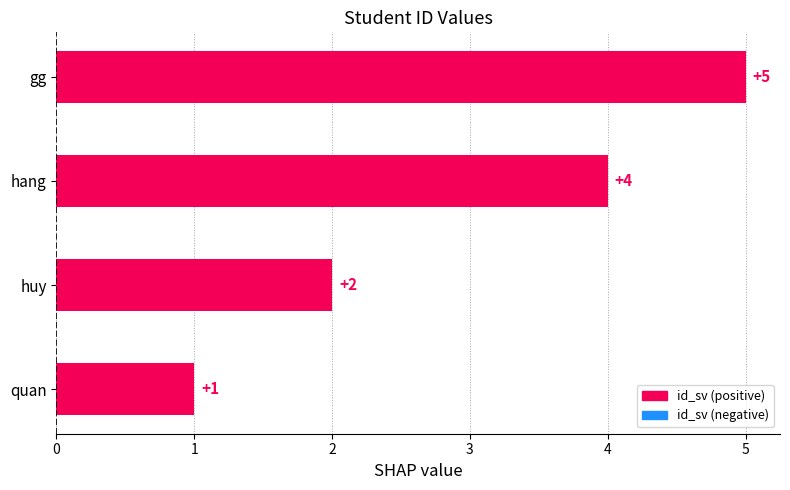

What is the difference between the values at huy and gg?

3